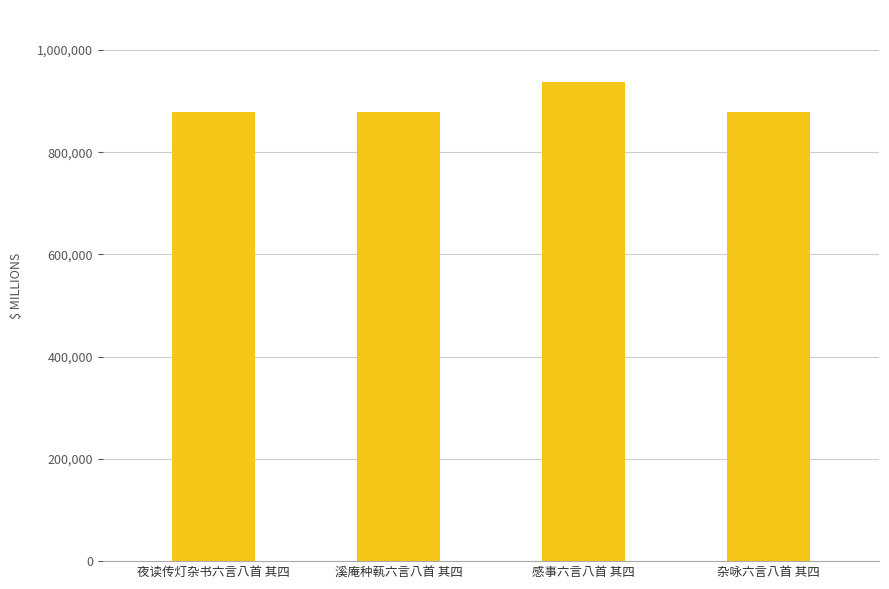

Is it true that the value at 溪庵种蓻六言八首 其四 is 1530997?

False